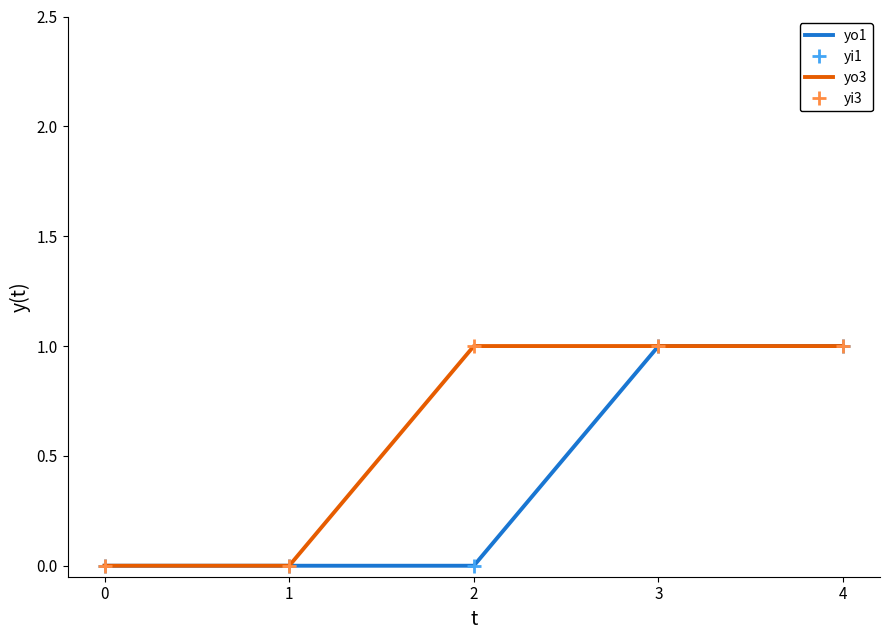

Reading right to left, list all the values displayed in this chart.

yo1: 4=1	3=1	2=0	1=0	0=0
yi1: 4=1	3=1	2=0	1=0	0=0
yo3: 4=1	3=1	2=1	1=0	0=0
yi3: 4=1	3=1	2=1	1=0	0=0